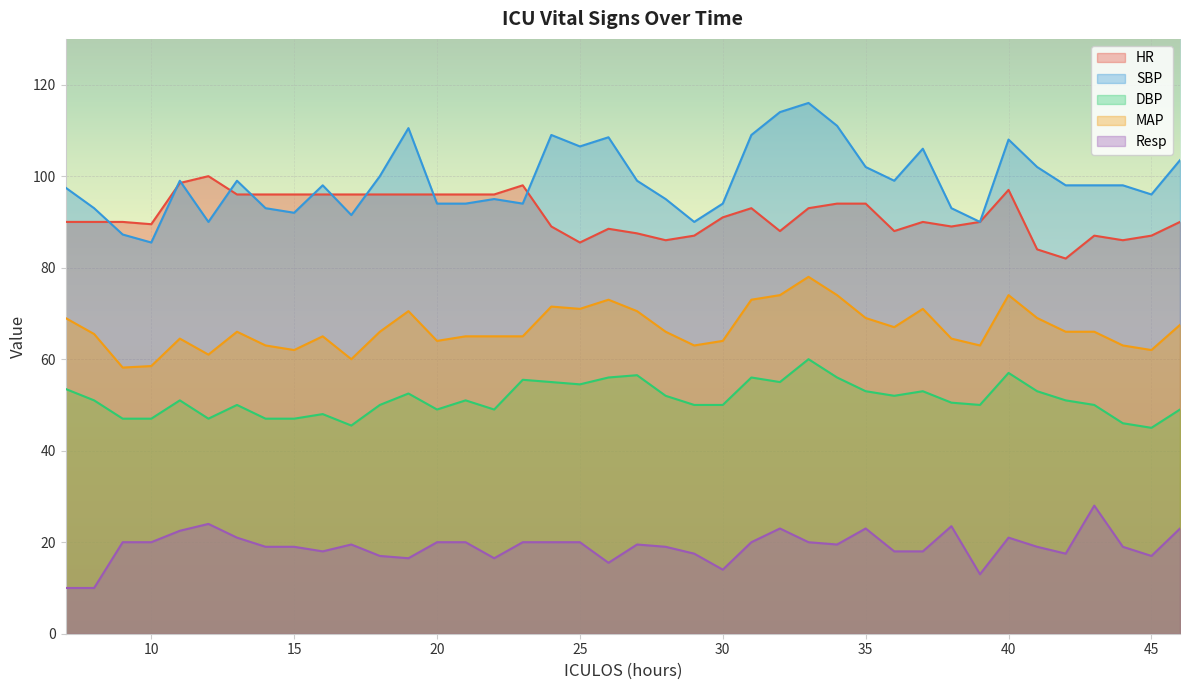

In DBP, how many points are higher than both neighbors (excluding endpoints)?

11